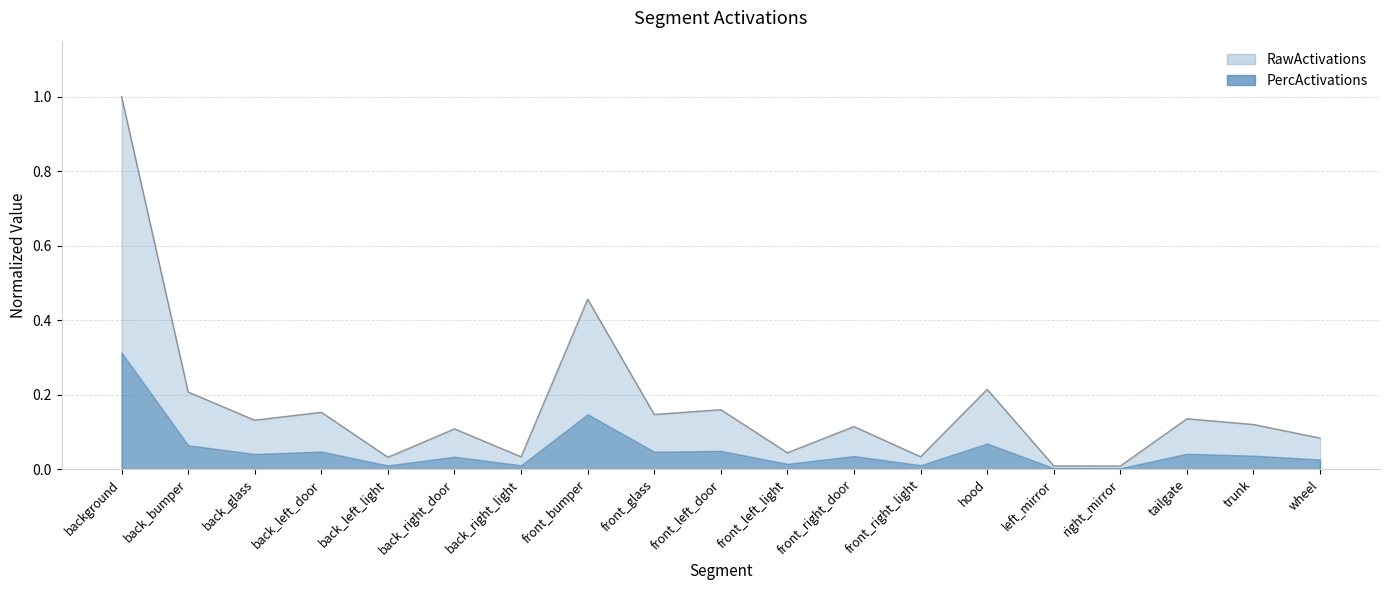

True or false: there are more than 2 points higher than both neighbors.

True